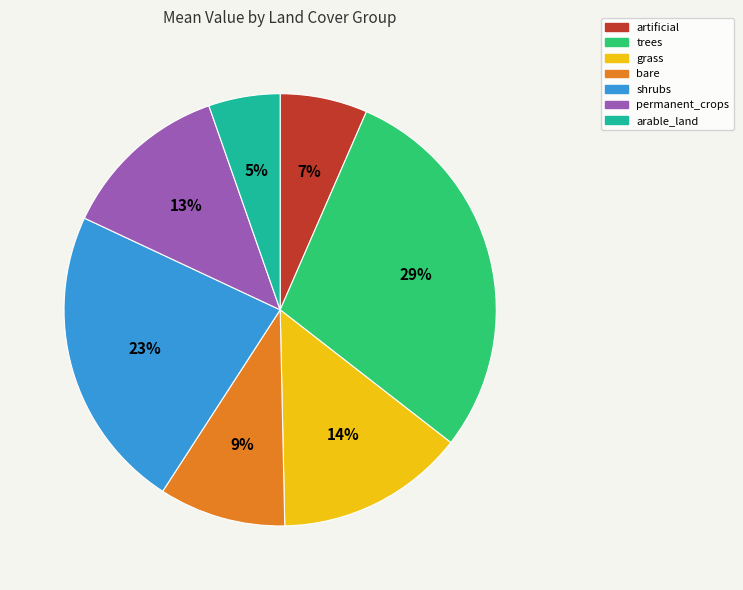

What is the ratio of the value at bare to the value at shrubs?

0.4